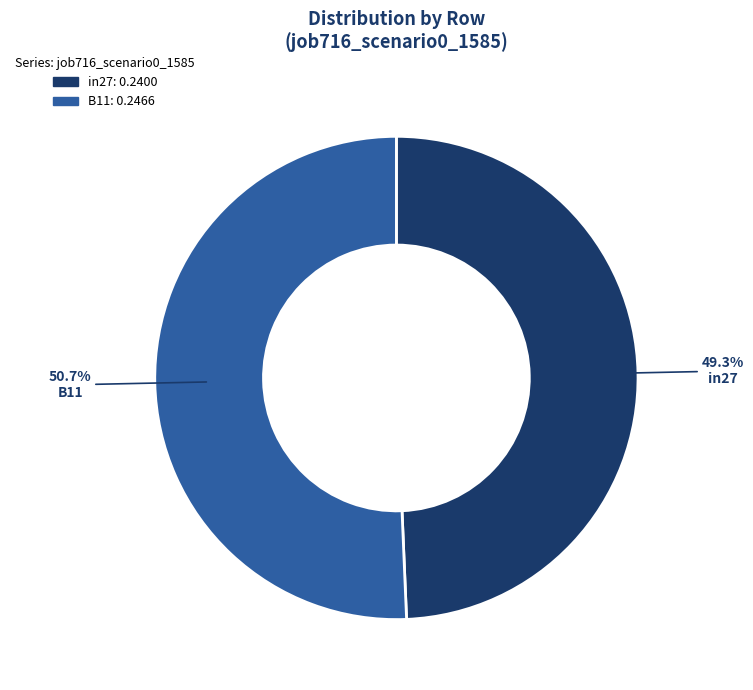

Does any single category account for the majority?

Yes